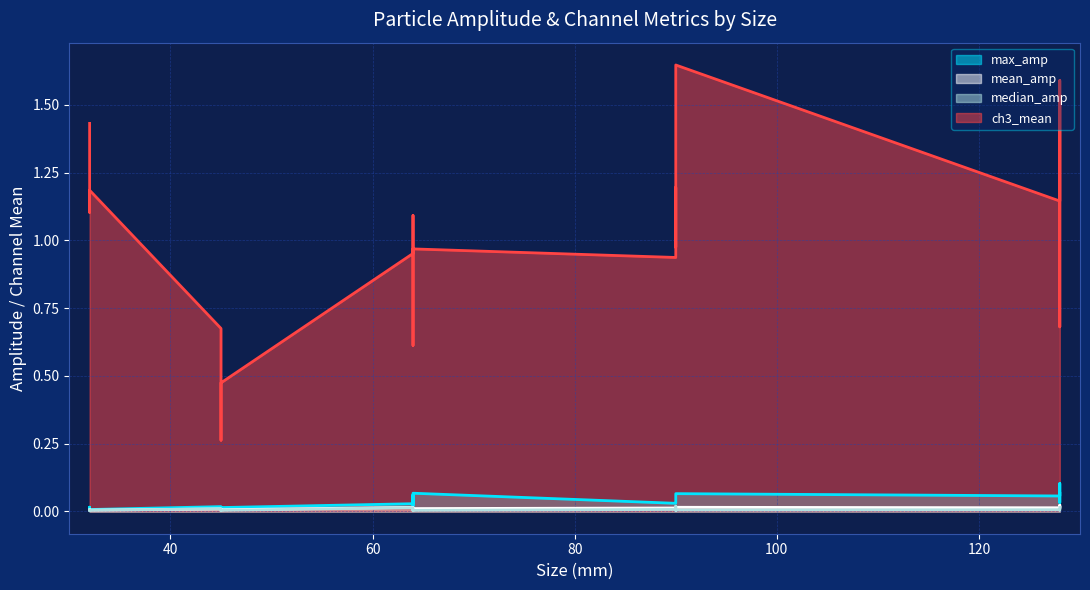

What is the difference between the highest and lowest values at 128?

1.5